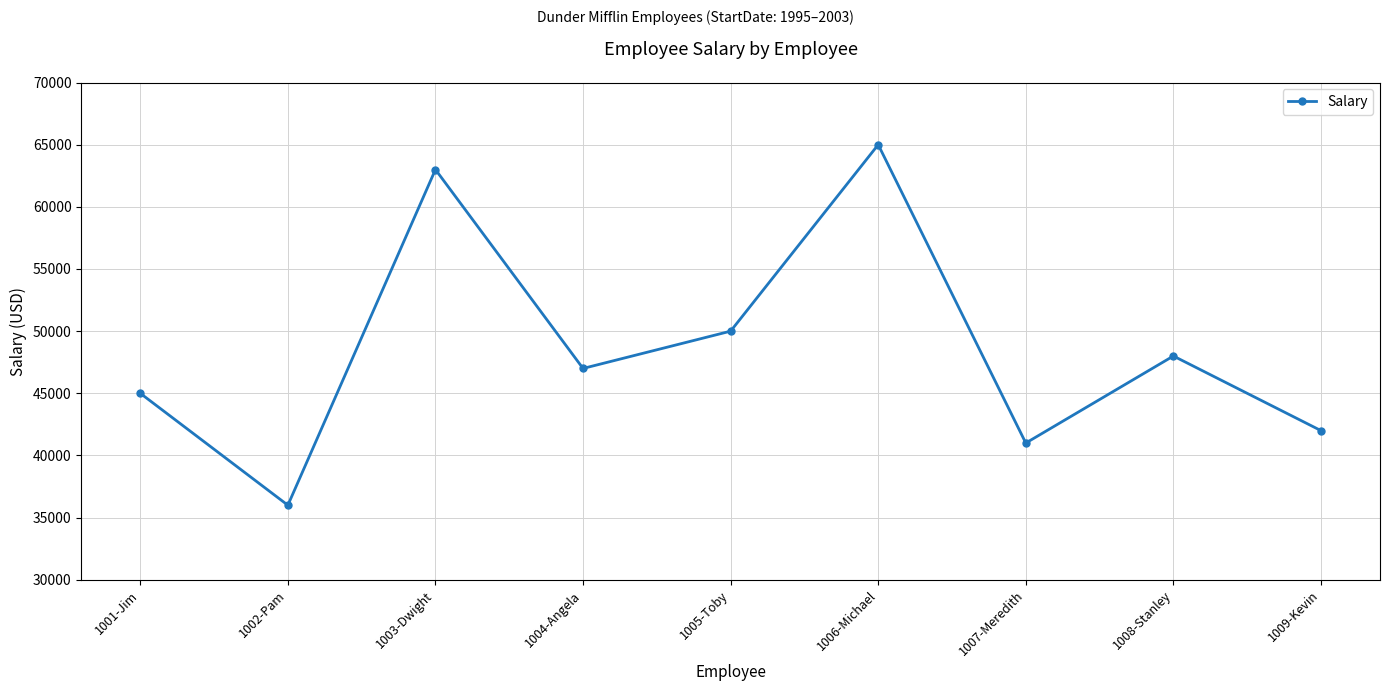

Rank the categories by value from highest to lowest.

1006-Michael, 1003-Dwight, 1005-Toby, 1008-Stanley, 1004-Angela, 1001-Jim, 1009-Kevin, 1007-Meredith, 1002-Pam